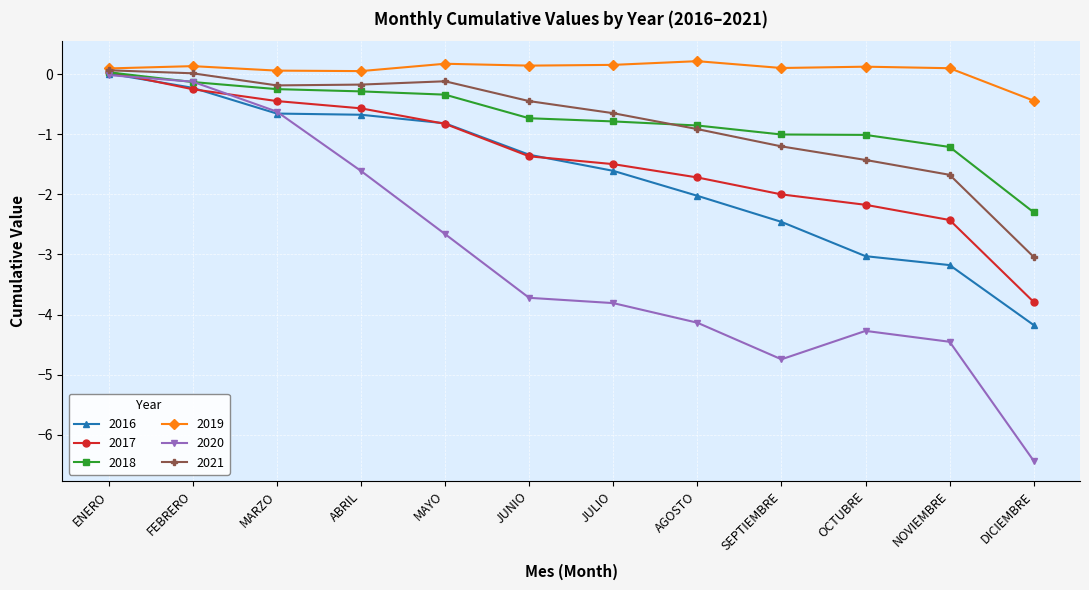

What is the average value of the 2016 series?

-1.7